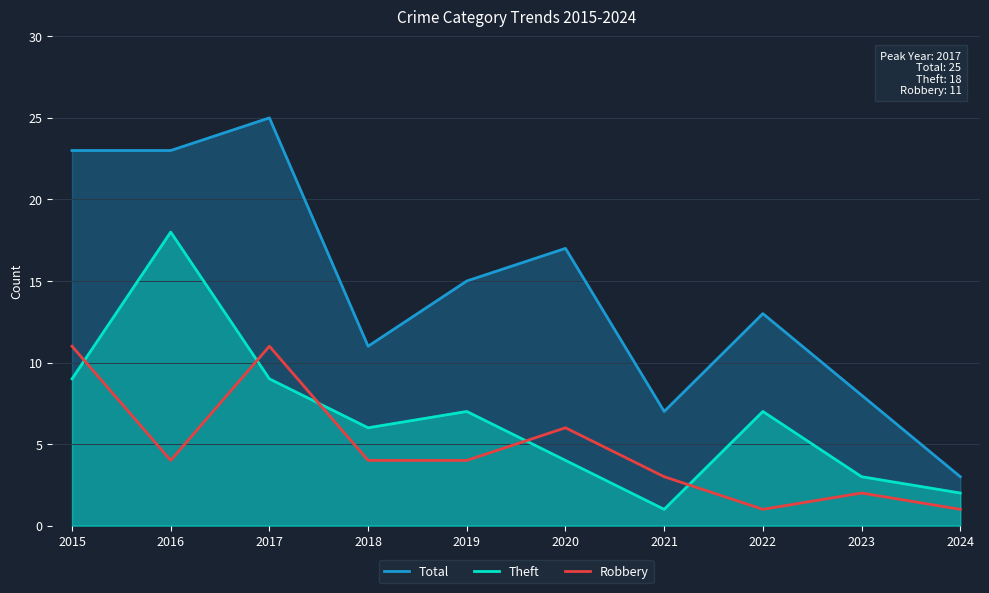

Does the chart display data point markers on the line(s)?

No